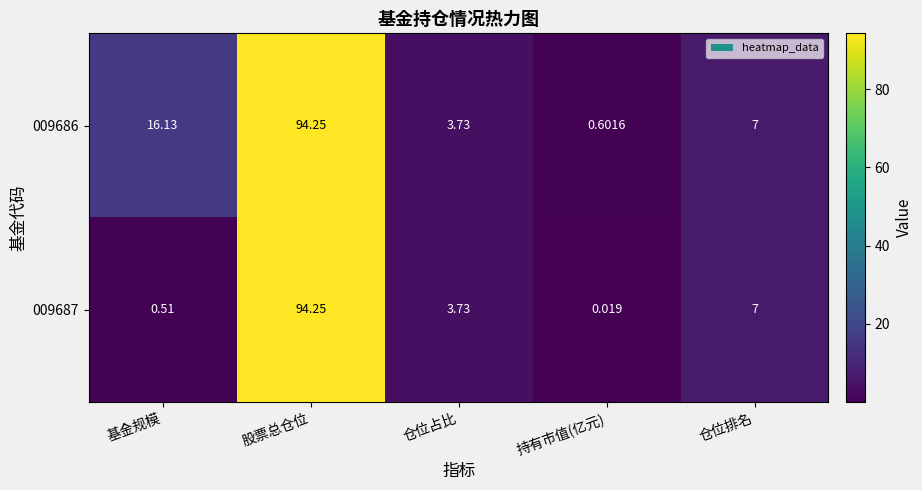

List the labels in order of 009687 value, smallest first.

持有市值(亿元), 基金规模, 仓位占比, 仓位排名, 股票总仓位